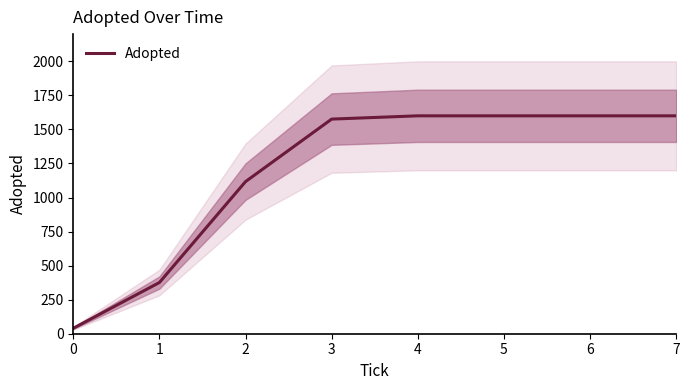

Does the chart have visible grid lines?

No